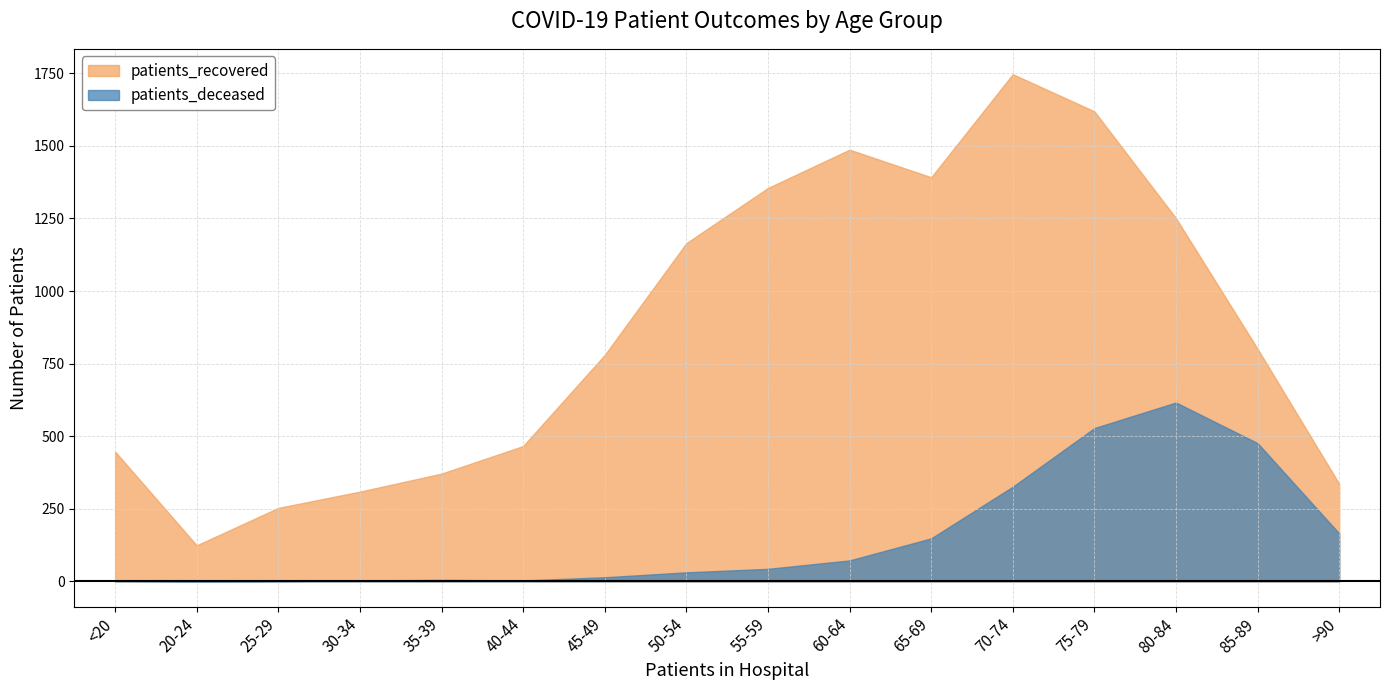

What is the value of the patients_recovered point at the 13th from the left?

1619